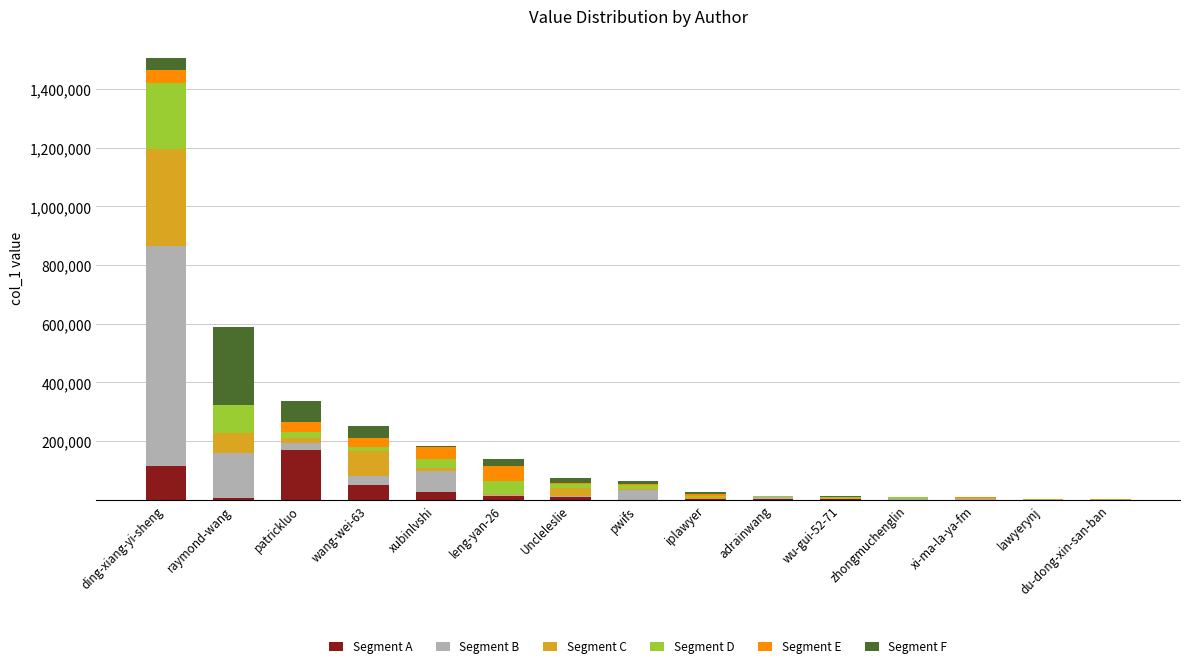

What is the total value across all series at ding-xiang-yi-sheng?

1506263.0